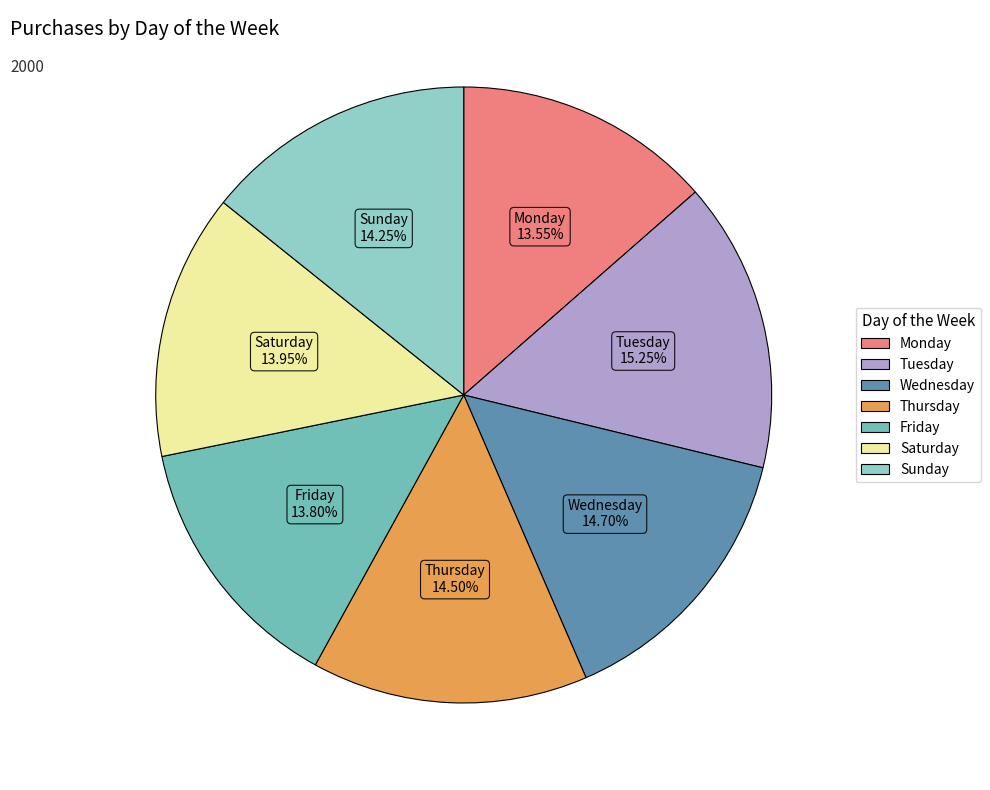

How many segments does this pie chart have?

7